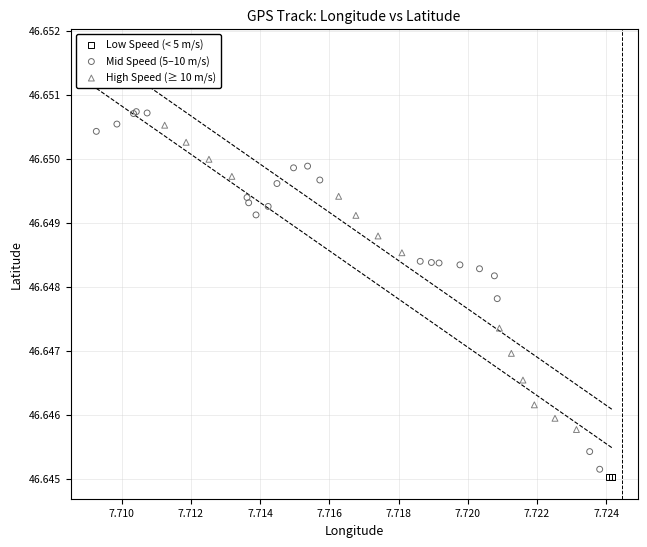

Which series has the largest Y range (max minus min)?

Mid Speed (5–10 m/s)